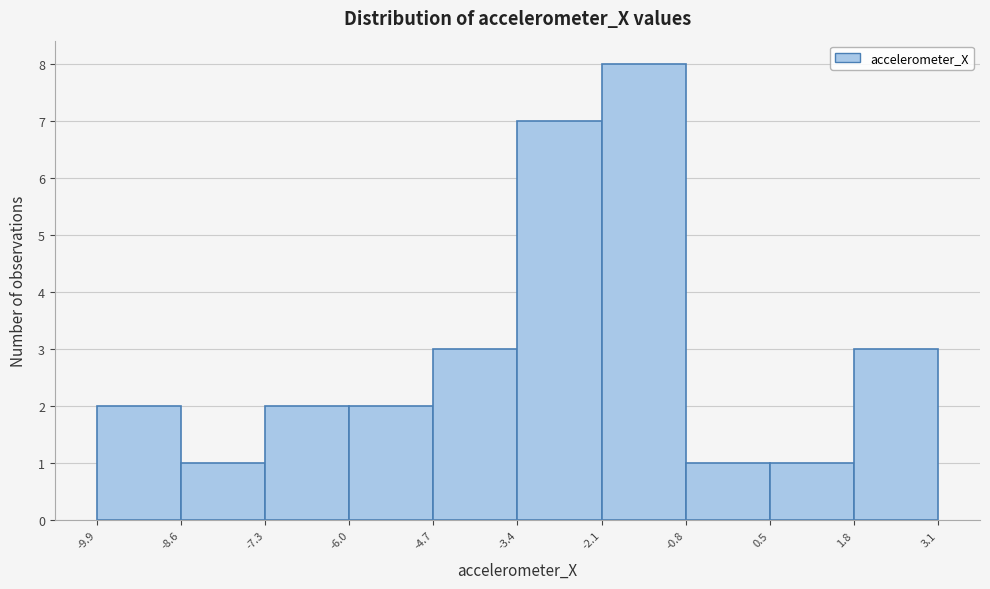

Reading left to right, list every bar in this chart as the range it spans on the x-axis followed by its height. The values are not printed on the chart, so give them approximately, as read against the axis.

-9.9 to -8.6: 2
-8.6 to -7.3: 1
-7.3 to -6.0: 2
-6.0 to -4.7: 2
-4.7 to -3.4: 3
-3.4 to -2.1: 7
-2.1 to -0.8: 8
-0.8 to 0.5: 1
0.5 to 1.8: 1
1.8 to 3.1: 3